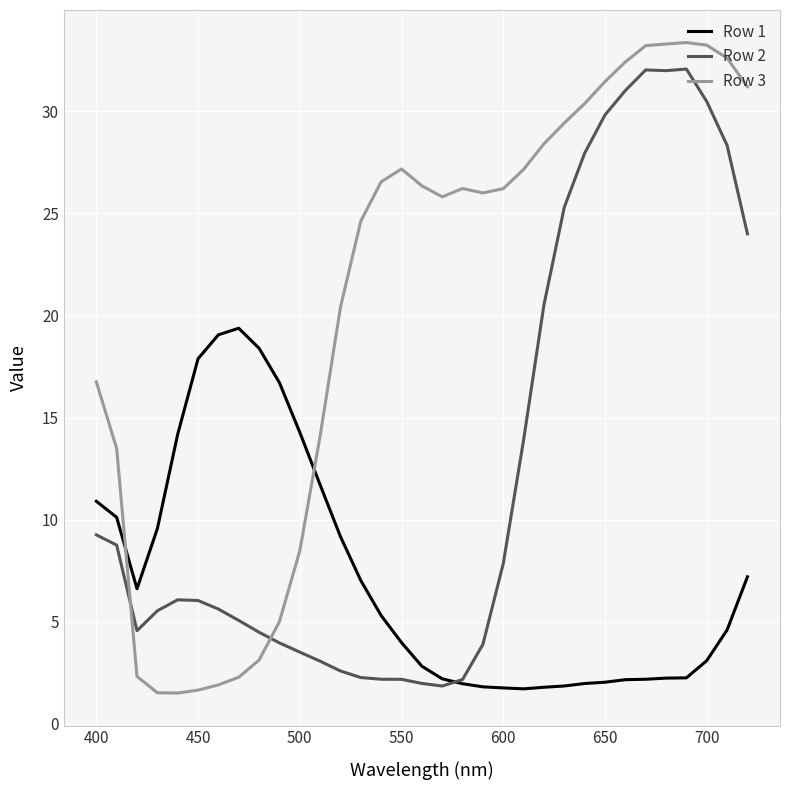

List the series in order of their overall mean, lowest first.

Row 1, Row 2, Row 3